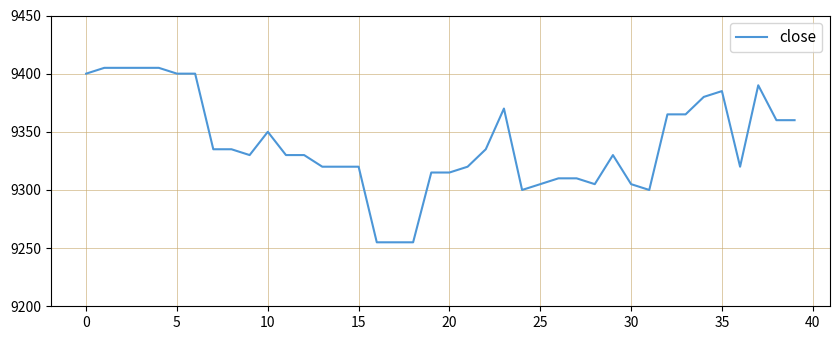

What is the greatest value displayed?

9405